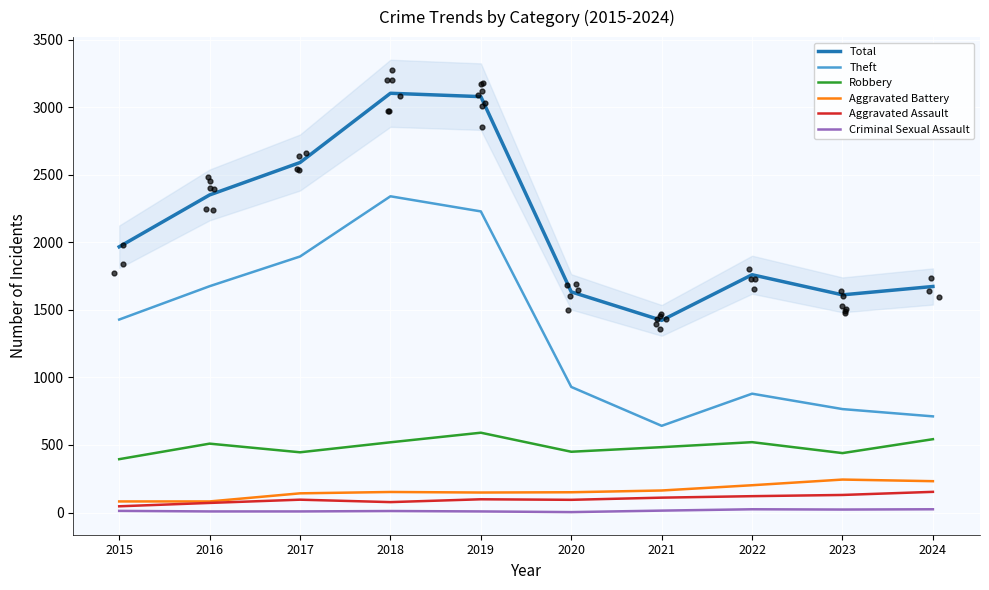

Which series reaches the minimum Y coordinate?

Criminal Sexual Assault